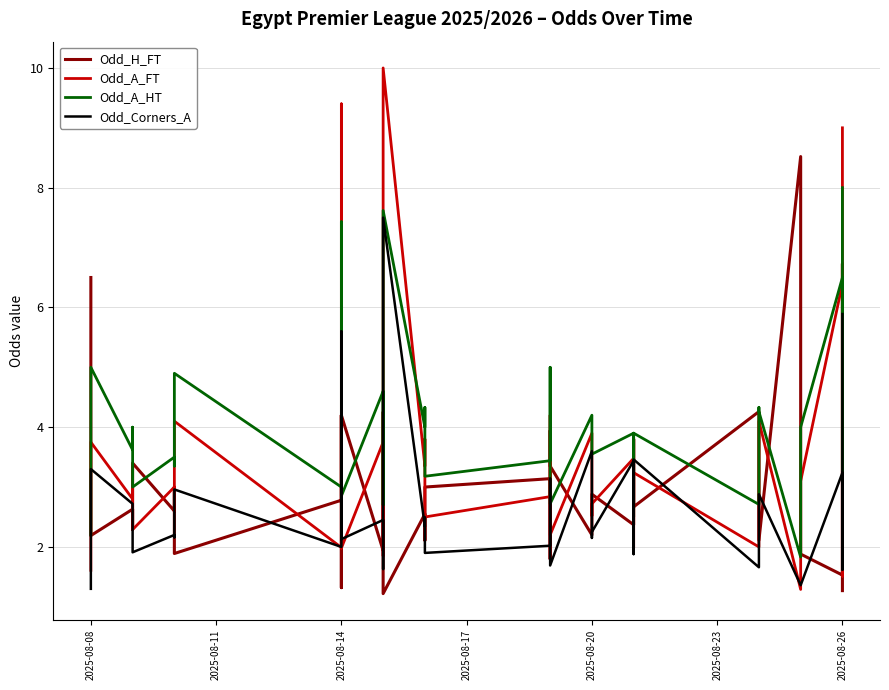

Which series changed the most between 2025-08-20 and 2025-08-26?

Odd_H_FT